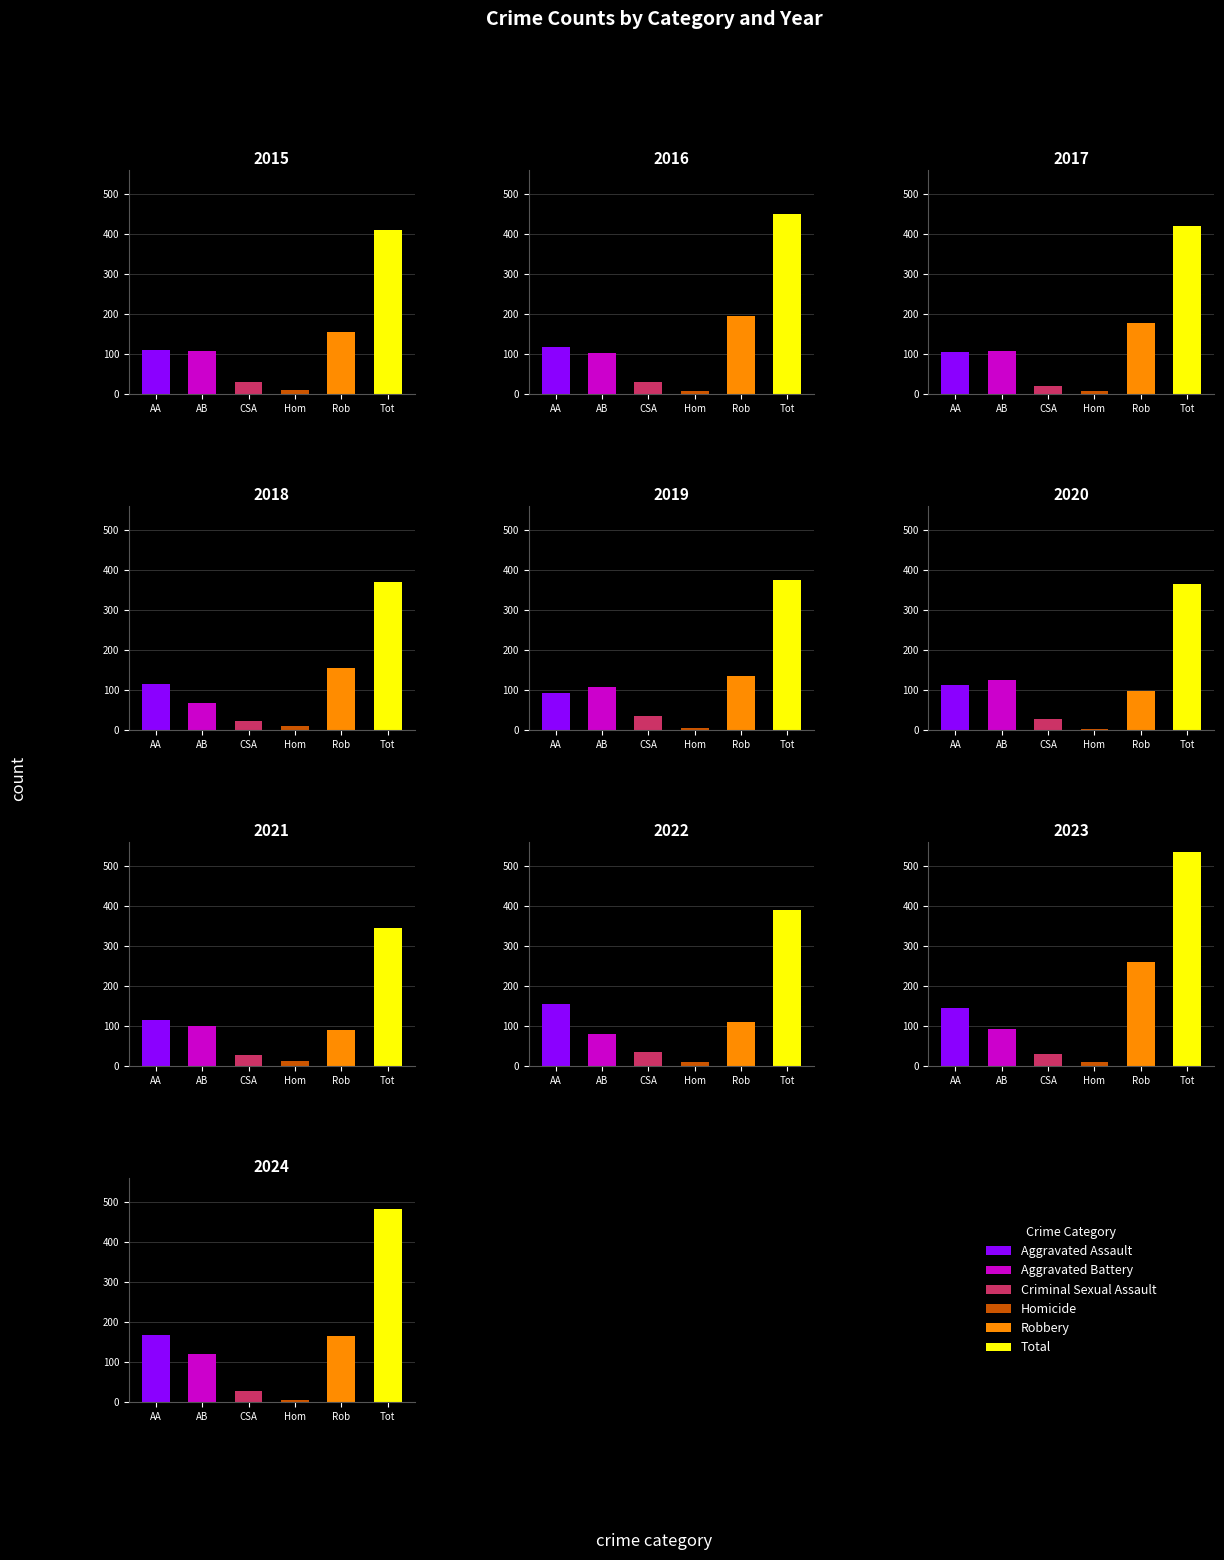

Which series has the largest total across all categories?

Total